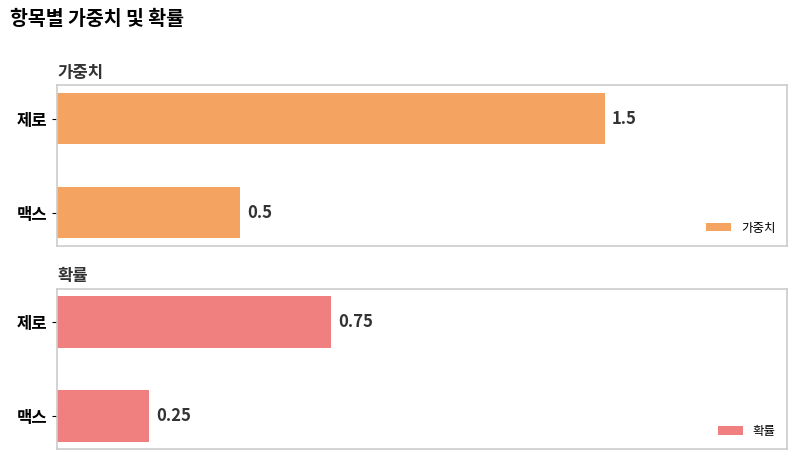

Rank the categories by 확률 value from highest to lowest.

제로, 맥스